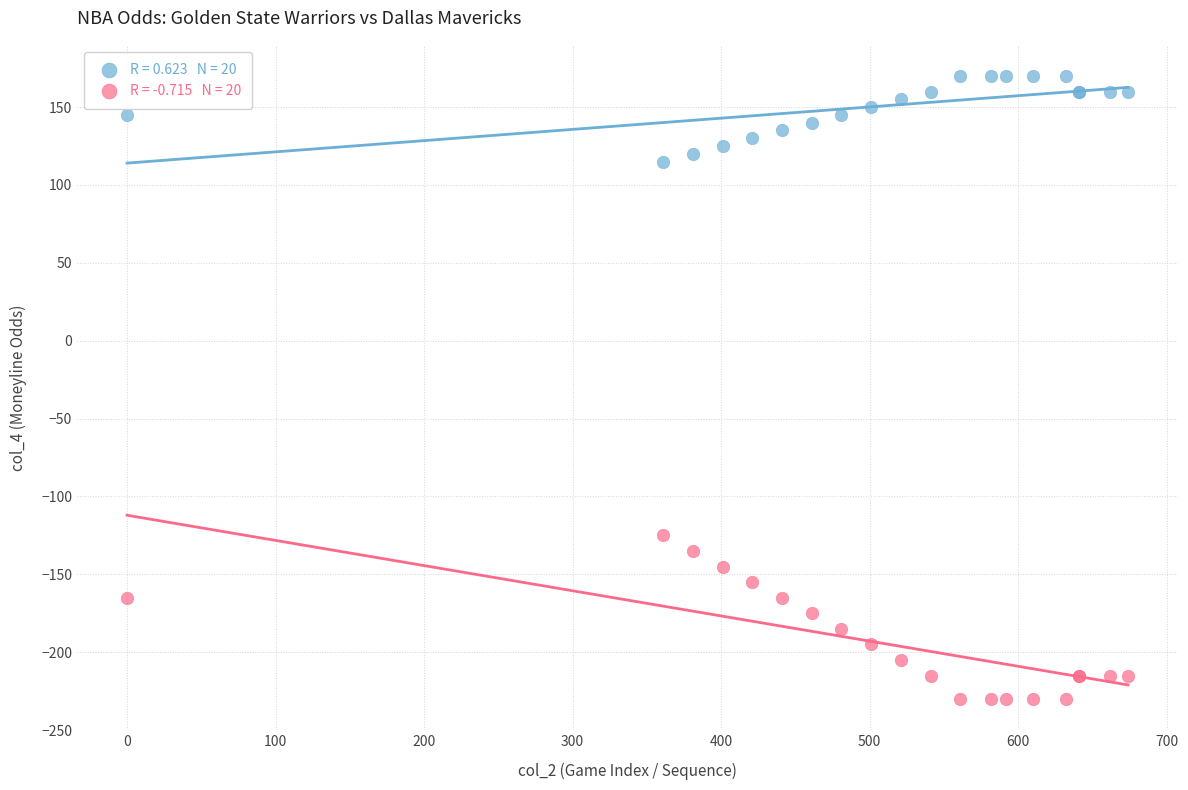

Across all series, what Y value is closest to -30?

-125